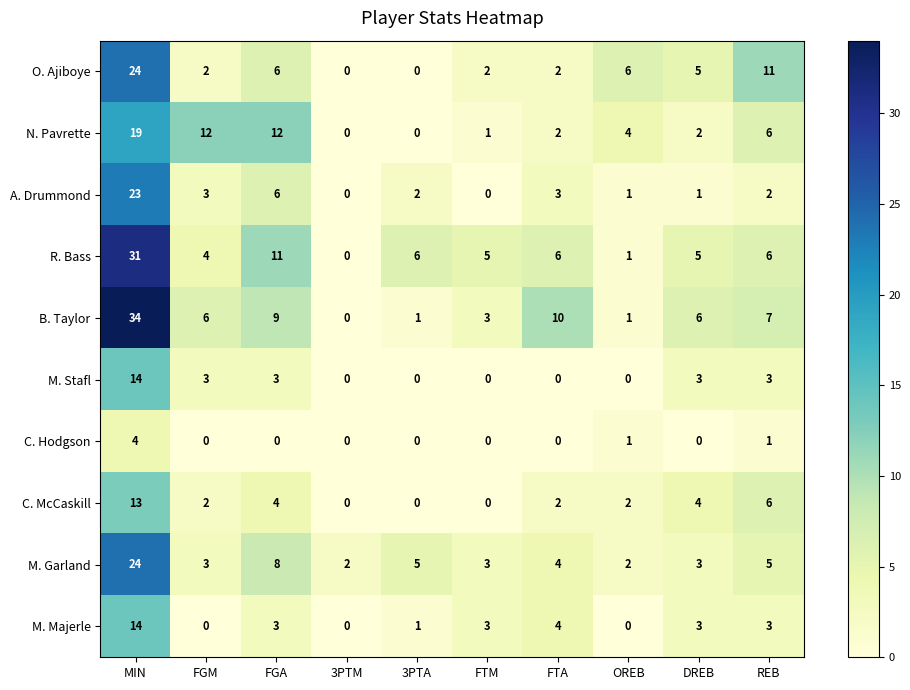

How many values in O. Ajiboye are above zero?

8